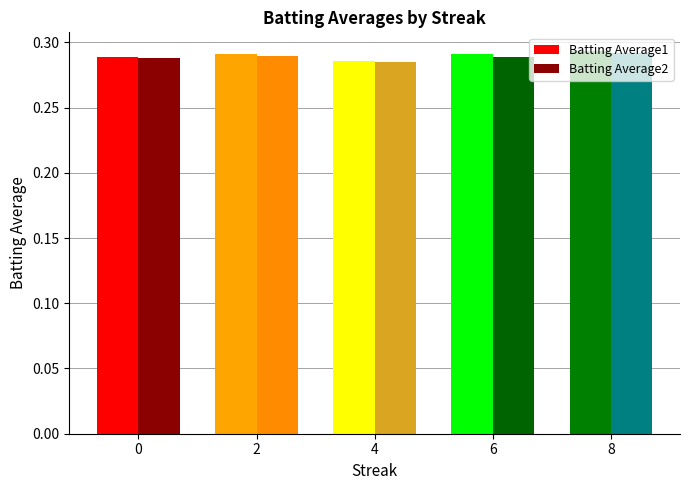

The Batting Average2 series shows 0.5 at 0. True or false?

False